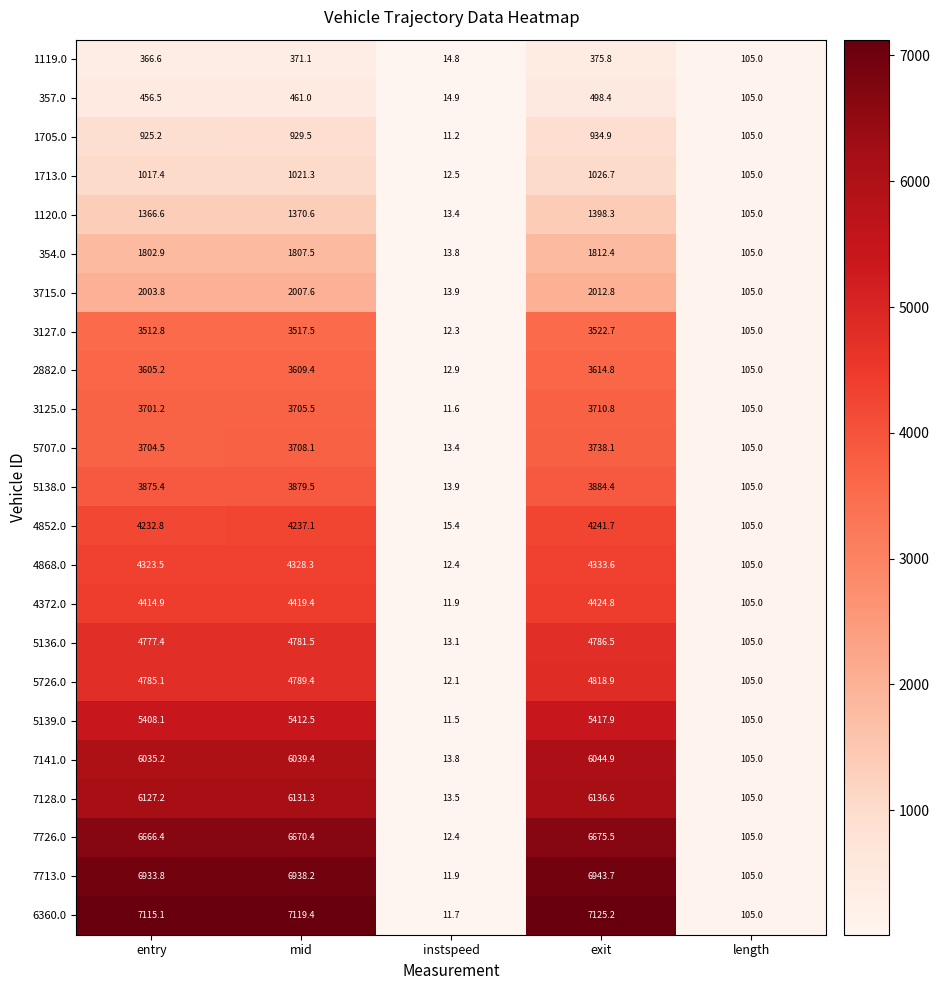

At which label does 7726.0 reach its peak?

exit